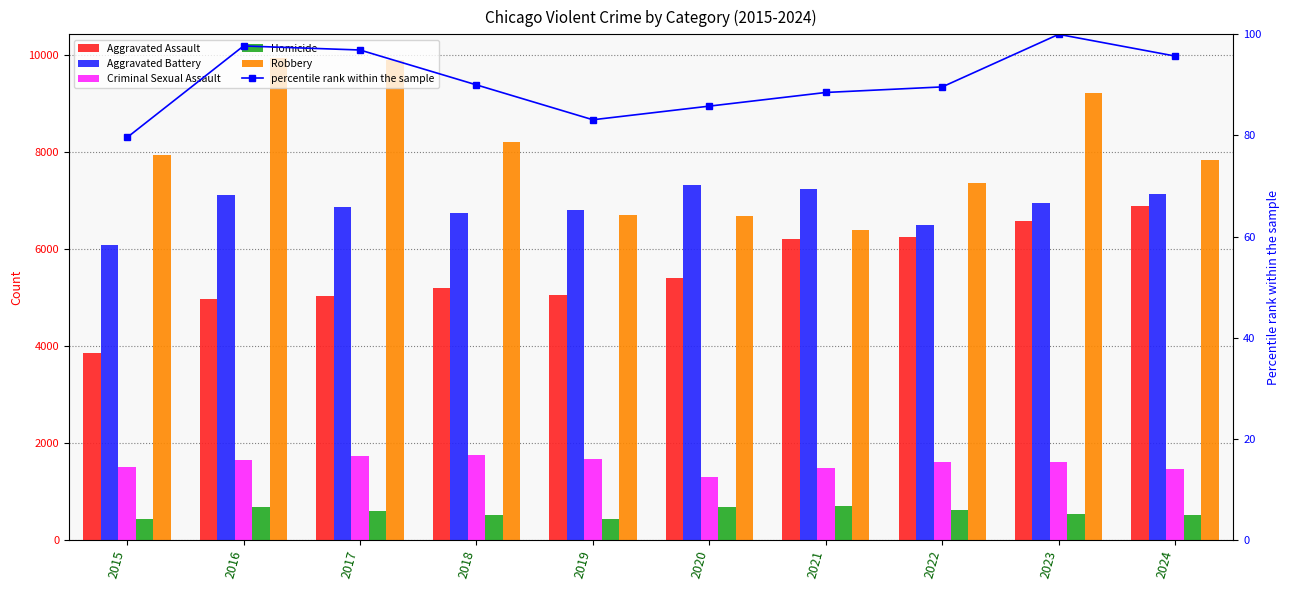

The value of Homicide at 2023 is 867.7. True or false?

False